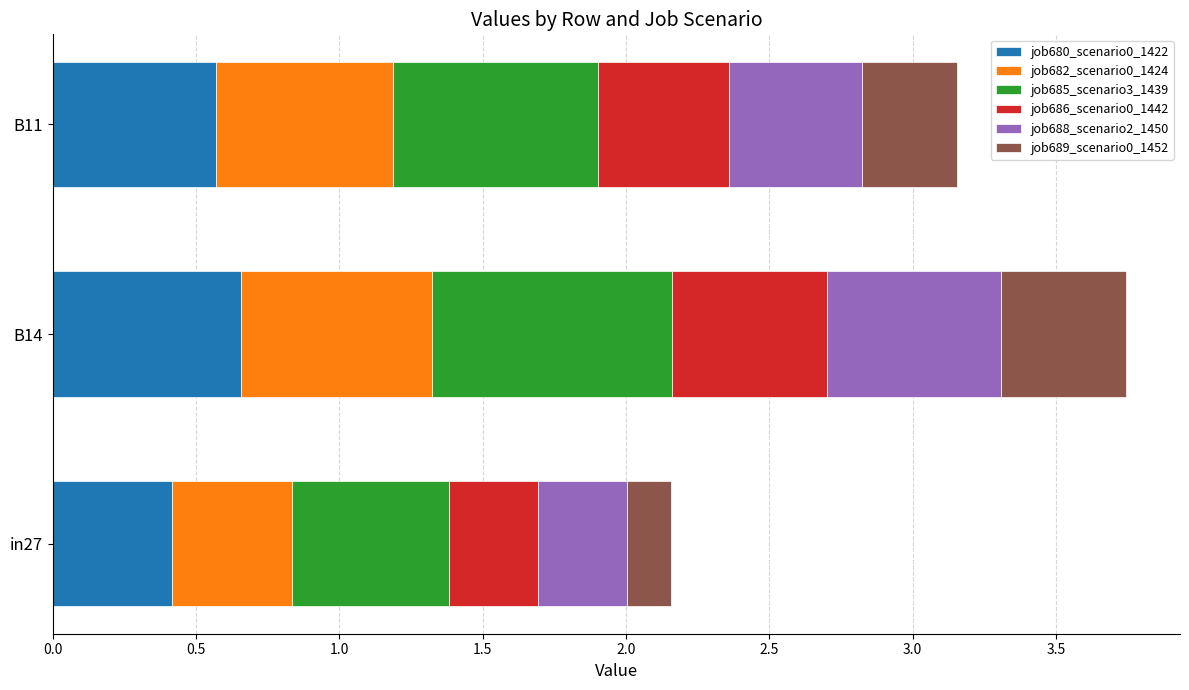

At which category is the sum across all series the highest?

B14